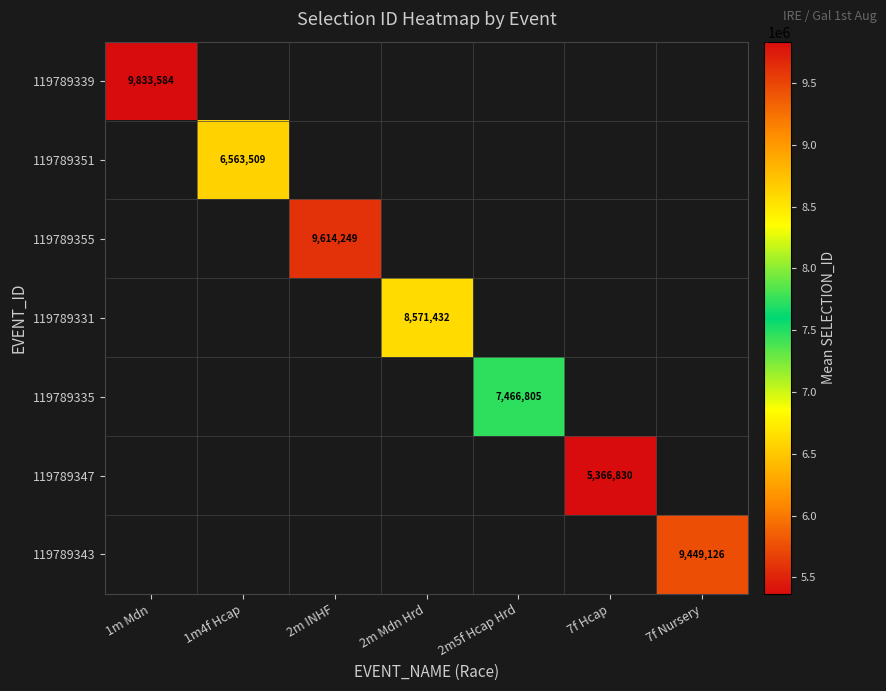

What is the greatest value displayed?

9833584.7